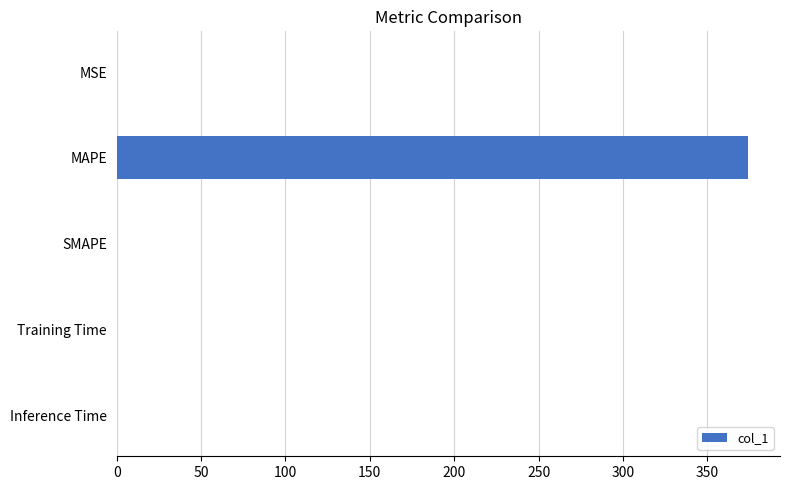

What is the average value?

74.9